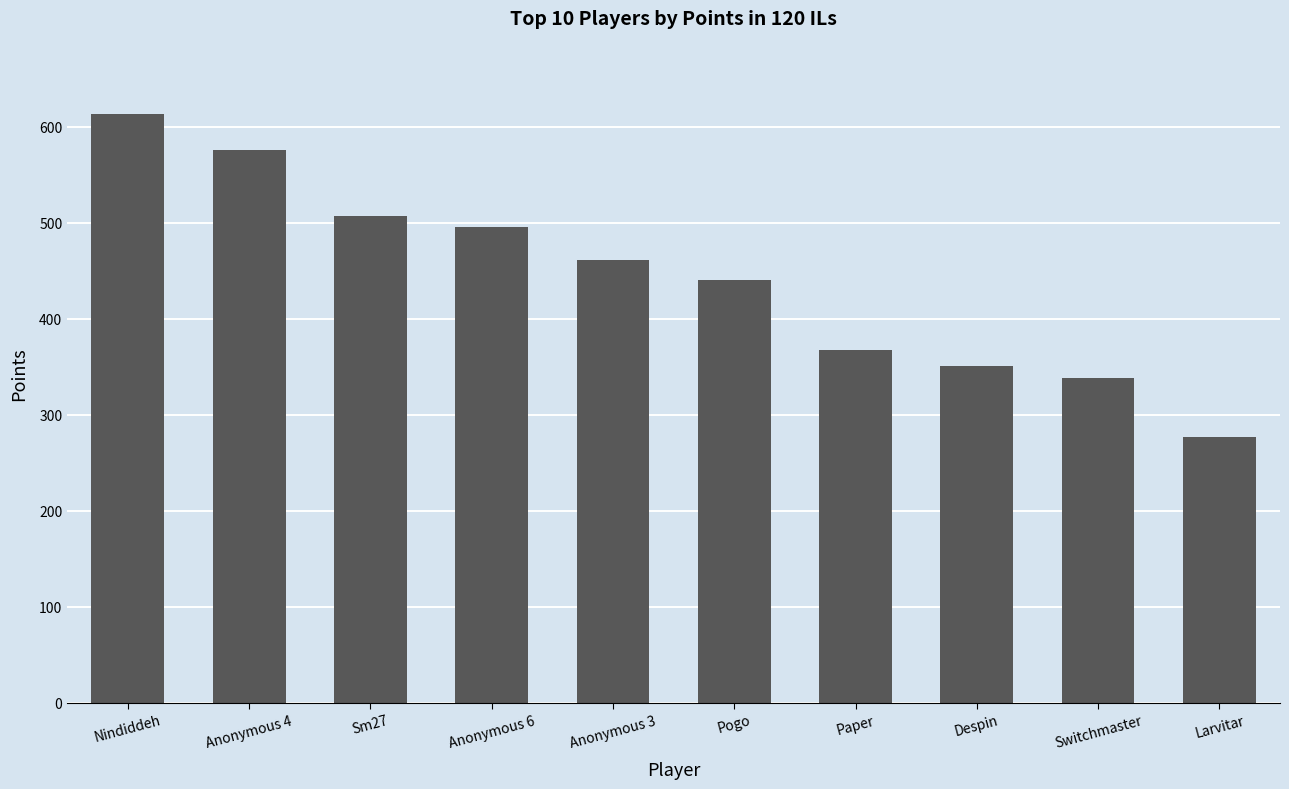

What is the maximum value shown in the chart?

613